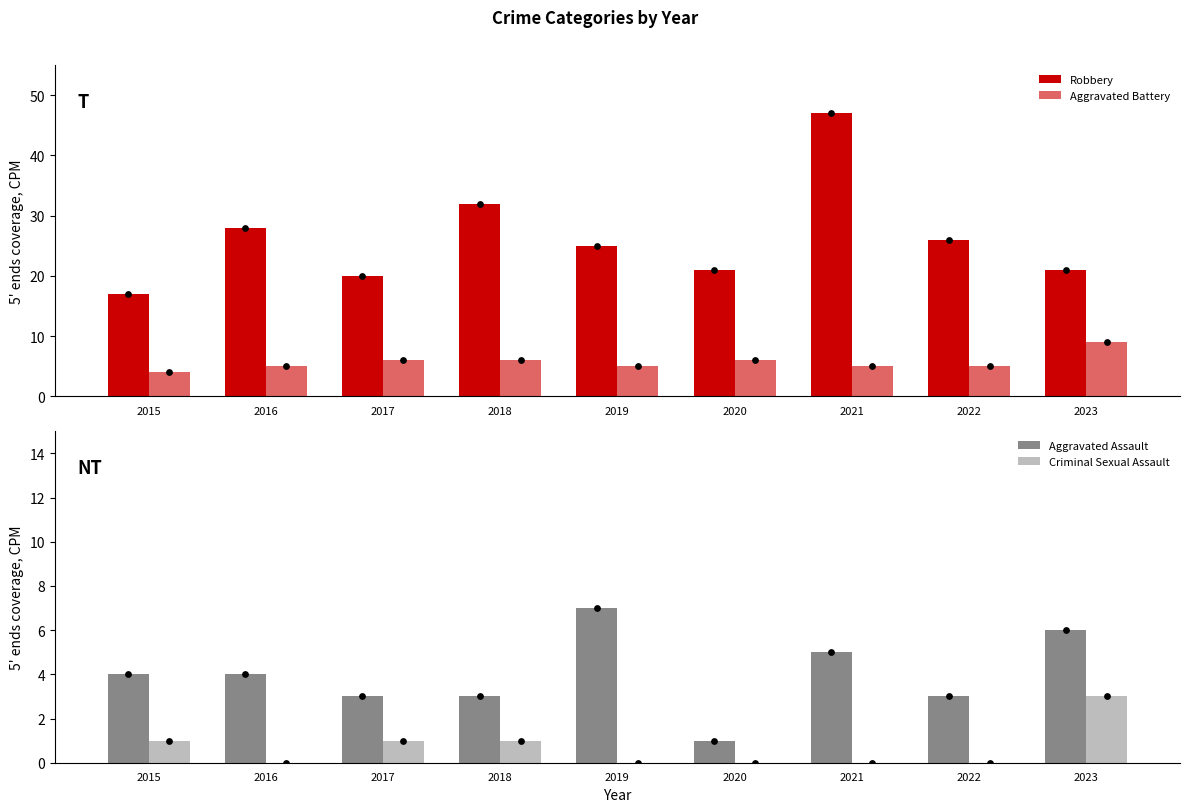

At how many categories does at least one series exceed 3?

9